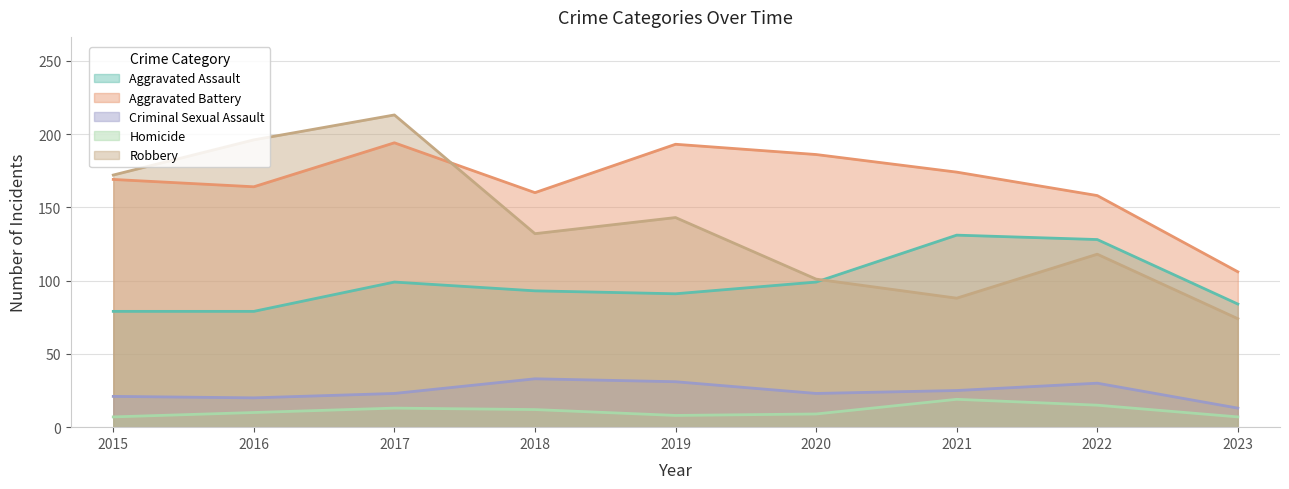

How many lines are shown in the chart?

5